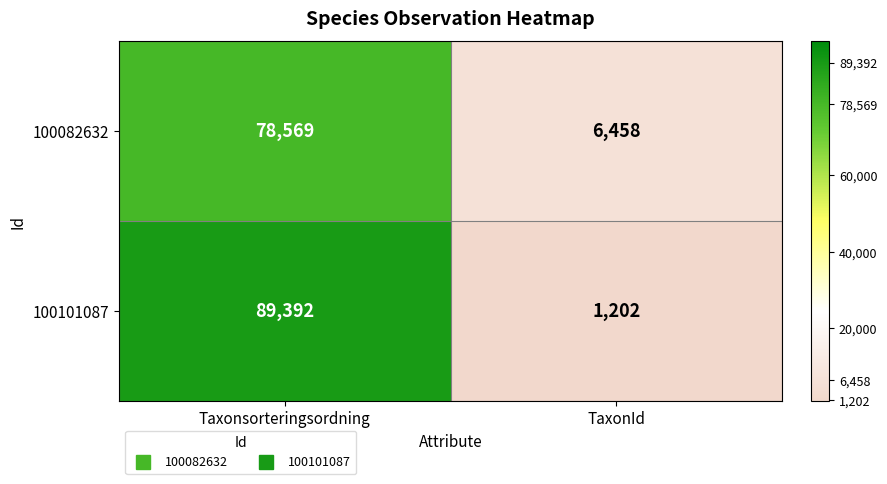

Is it true that 100082632 equals 78569 at Taxonsorteringsordning?

True